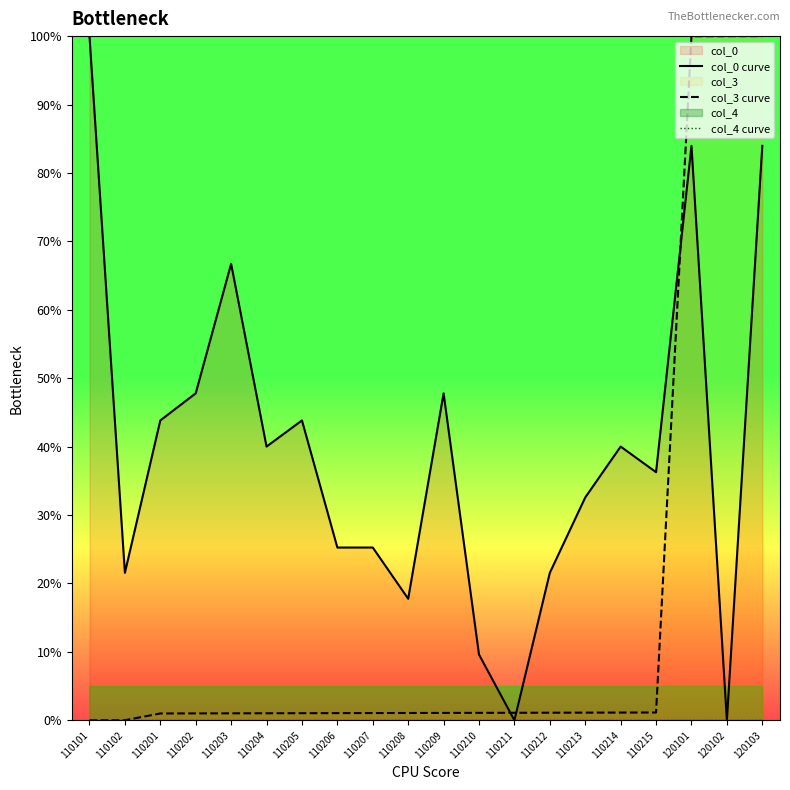

True or false: col_3 curve and col_4 curve cross at least once.

False